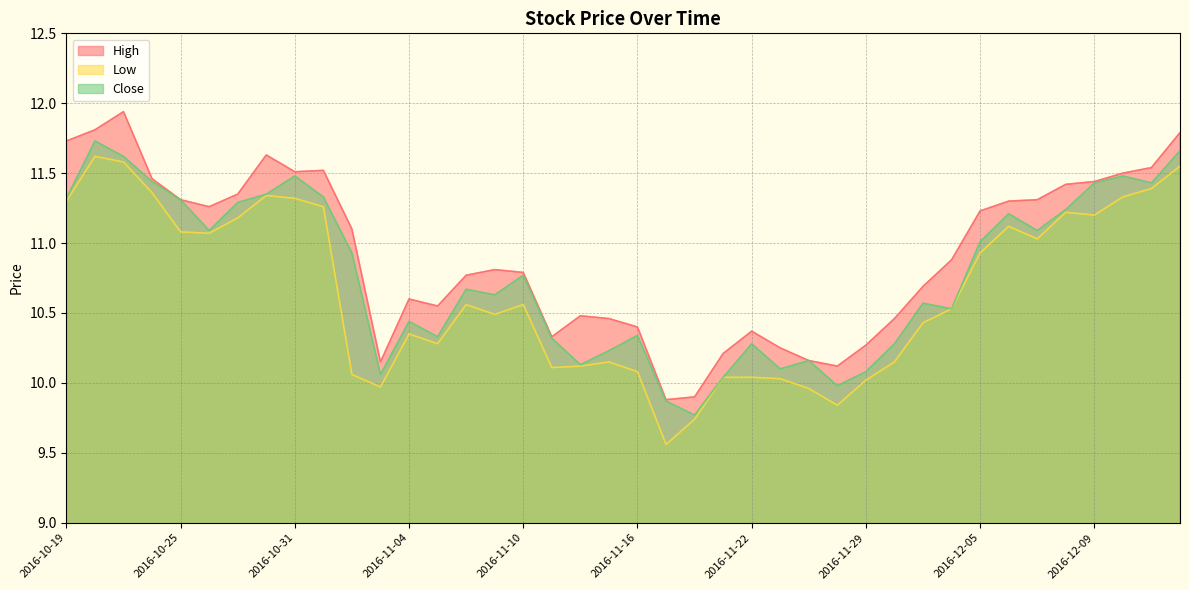

Reading left to right, list all the values displayed in this chart.

High: 11.7	11.8	11.9	11.5	11.3	11.3	11.3	11.6	11.5	11.5	11.1	10.2	10.6	10.6	10.8	10.8	10.8	10.3	10.5	10.5	10.4	9.9	9.9	10.2	10.4	10.2	10.2	10.1	10.3	10.5	10.7	10.9	11.2	11.3	11.3	11.4	11.4	11.5	11.5	11.8
Low: 11.3	11.6	11.6	11.4	11.1	11.1	11.2	11.3	11.3	11.3	10.1	10.0	10.3	10.3	10.6	10.5	10.6	10.1	10.1	10.2	10.1	9.6	9.7	10.0	10.0	10.0	10.0	9.8	10.0	10.2	10.4	10.5	10.9	11.1	11.0	11.2	11.2	11.3	11.4	11.6
Close: 11.3	11.7	11.6	11.4	11.3	11.1	11.3	11.3	11.5	11.3	10.9	10.1	10.4	10.3	10.7	10.6	10.8	10.3	10.1	10.2	10.3	9.9	9.8	10.0	10.3	10.1	10.2	10.0	10.1	10.3	10.6	10.5	11.0	11.2	11.1	11.2	11.4	11.5	11.4	11.7